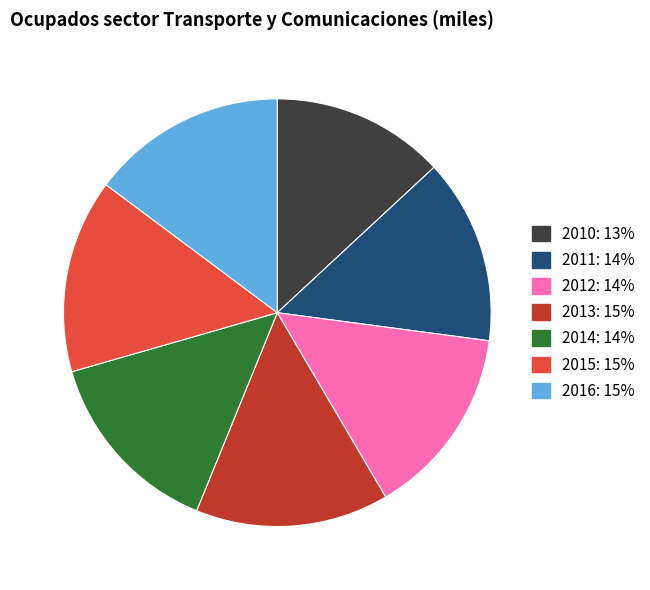

Combined, do 2010 and 2011 account for over 50%?

No